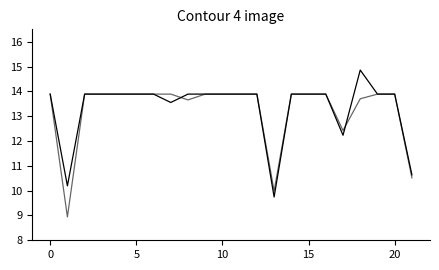

Does the chart have visible grid lines?

No